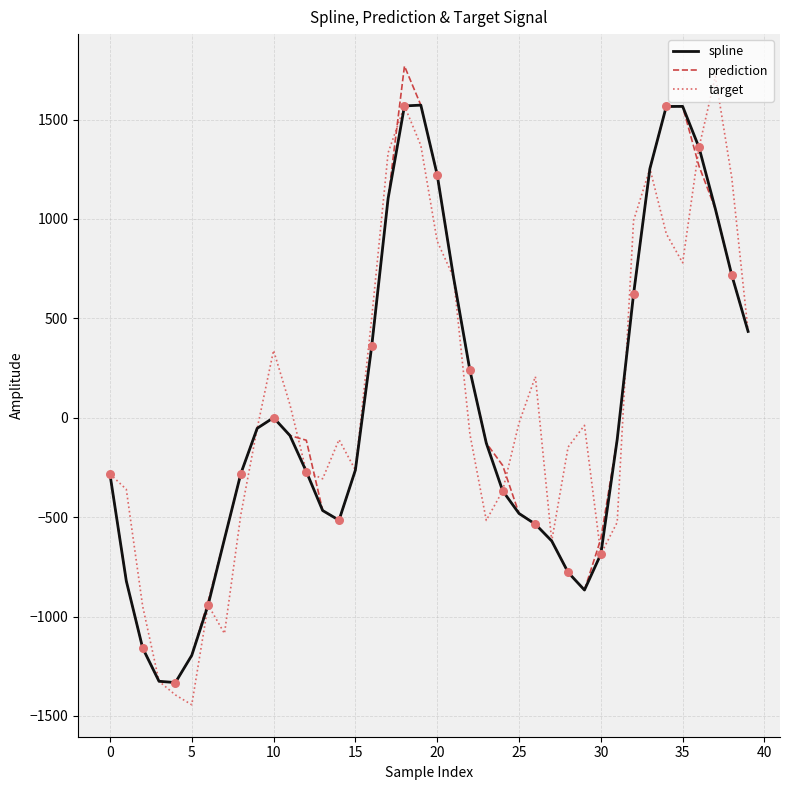

What are all the series names shown in the legend?

spline, prediction, target